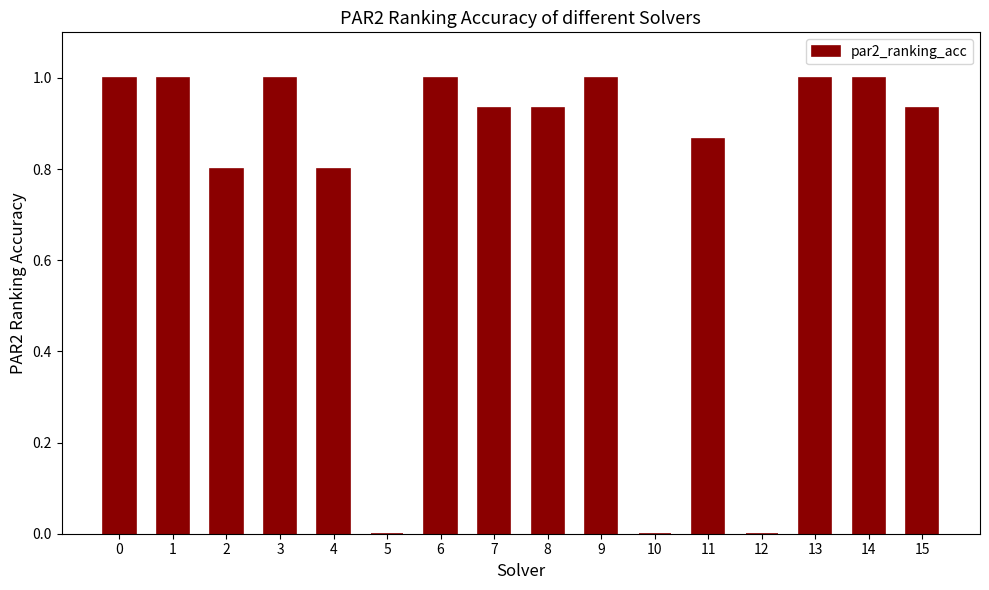

Are the bars horizontal?

No